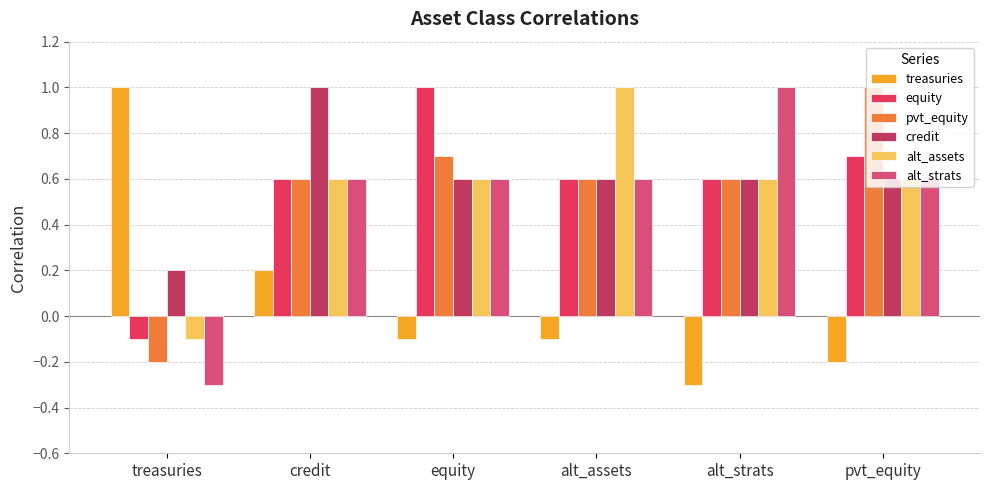

How many values in alt_assets are below zero?

1